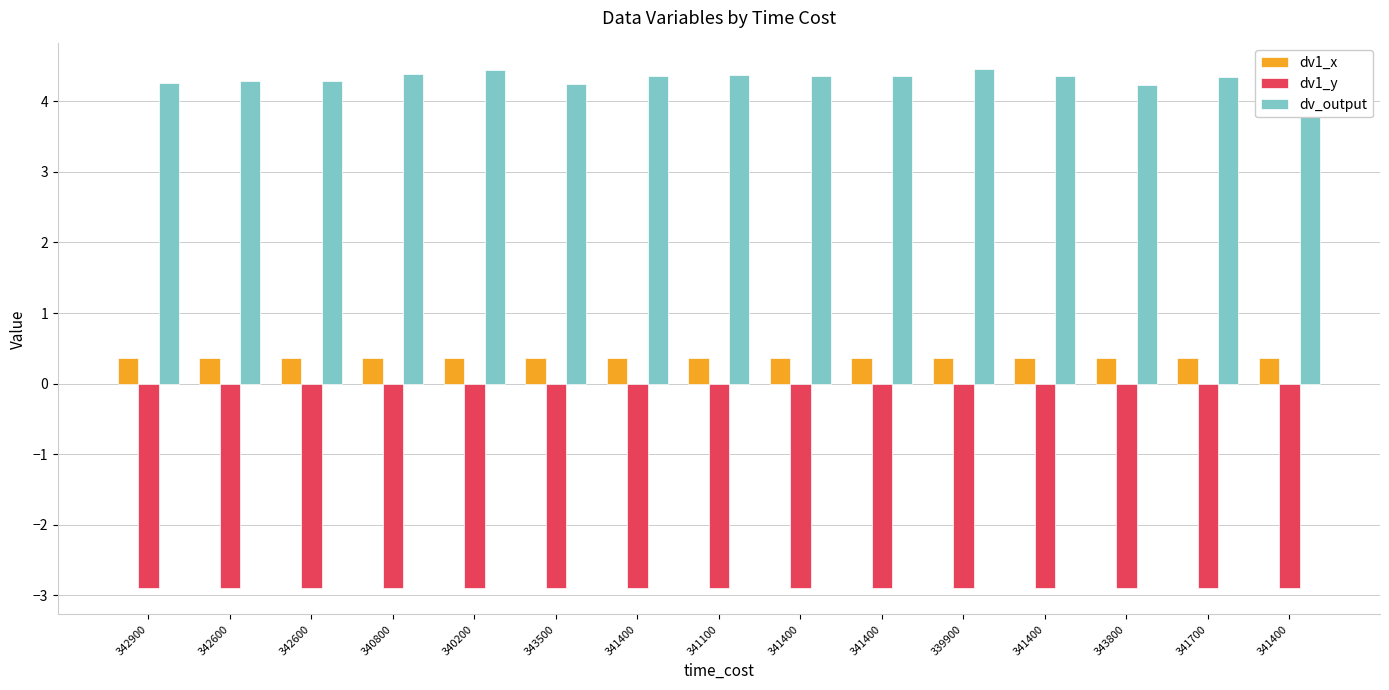

What is the total value across all series at 342600?

1.8